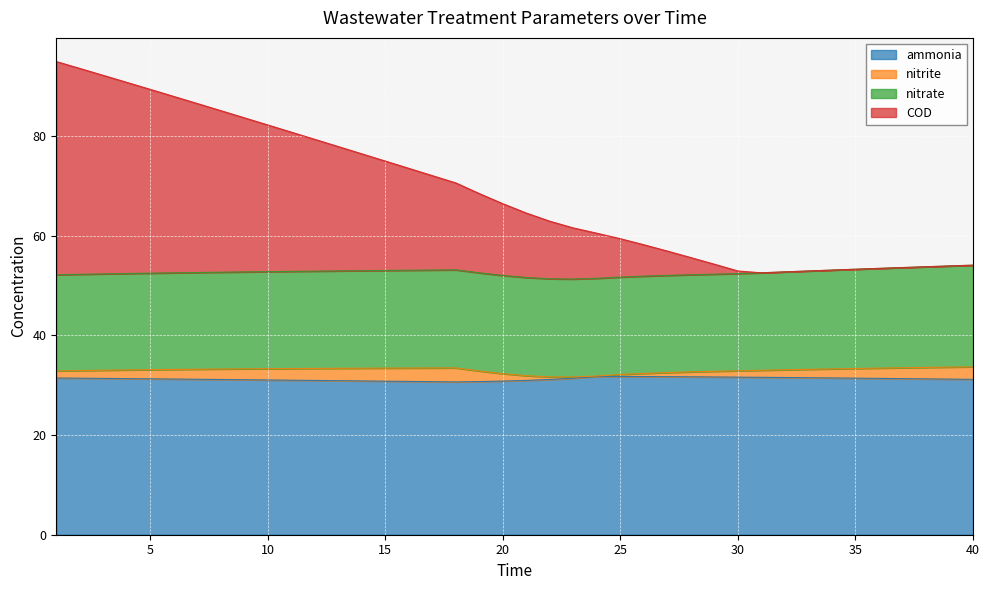

What is the smallest value displayed?

30.7